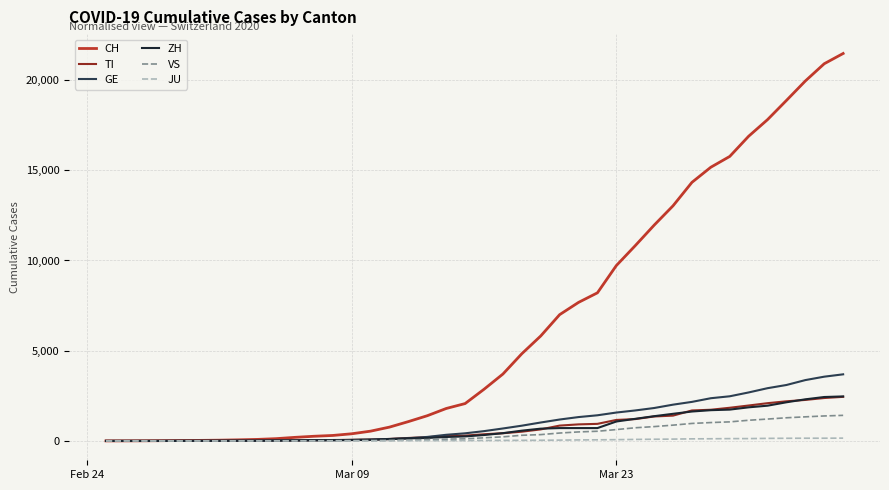

What is the highest value of the VS series?

1416